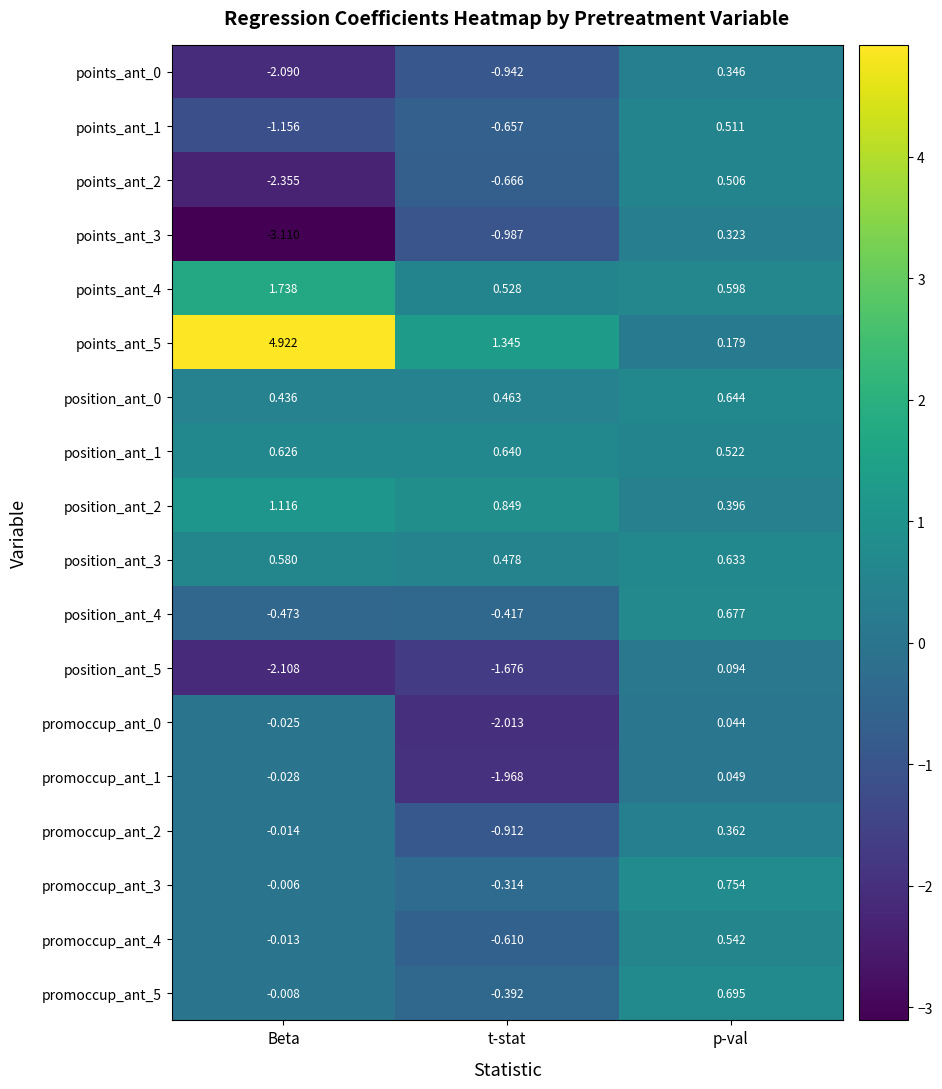

Rank the categories by points_ant_4 value from highest to lowest.

Beta, p-val, t-stat